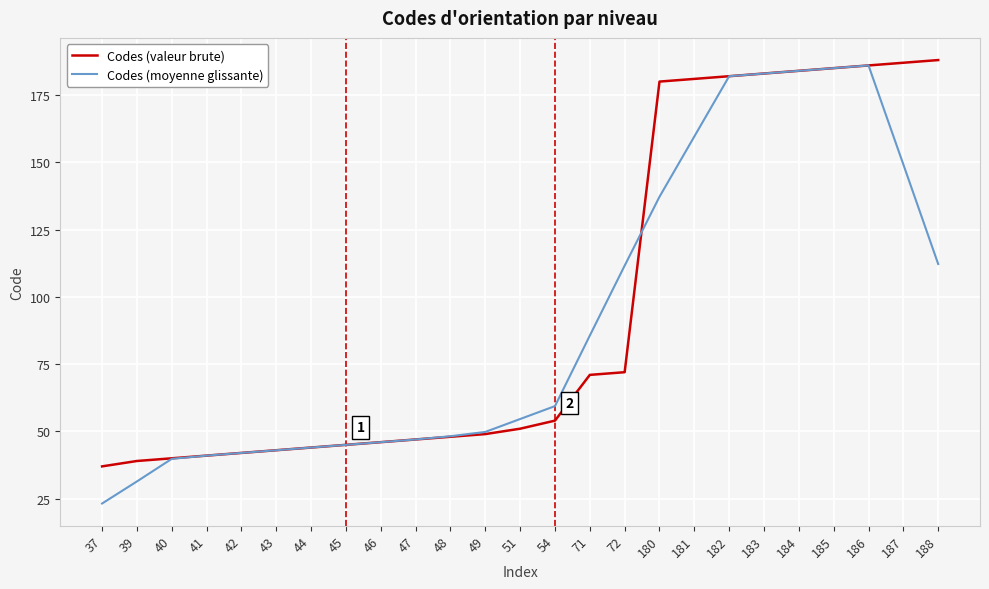

How many lines are shown in the chart?

2